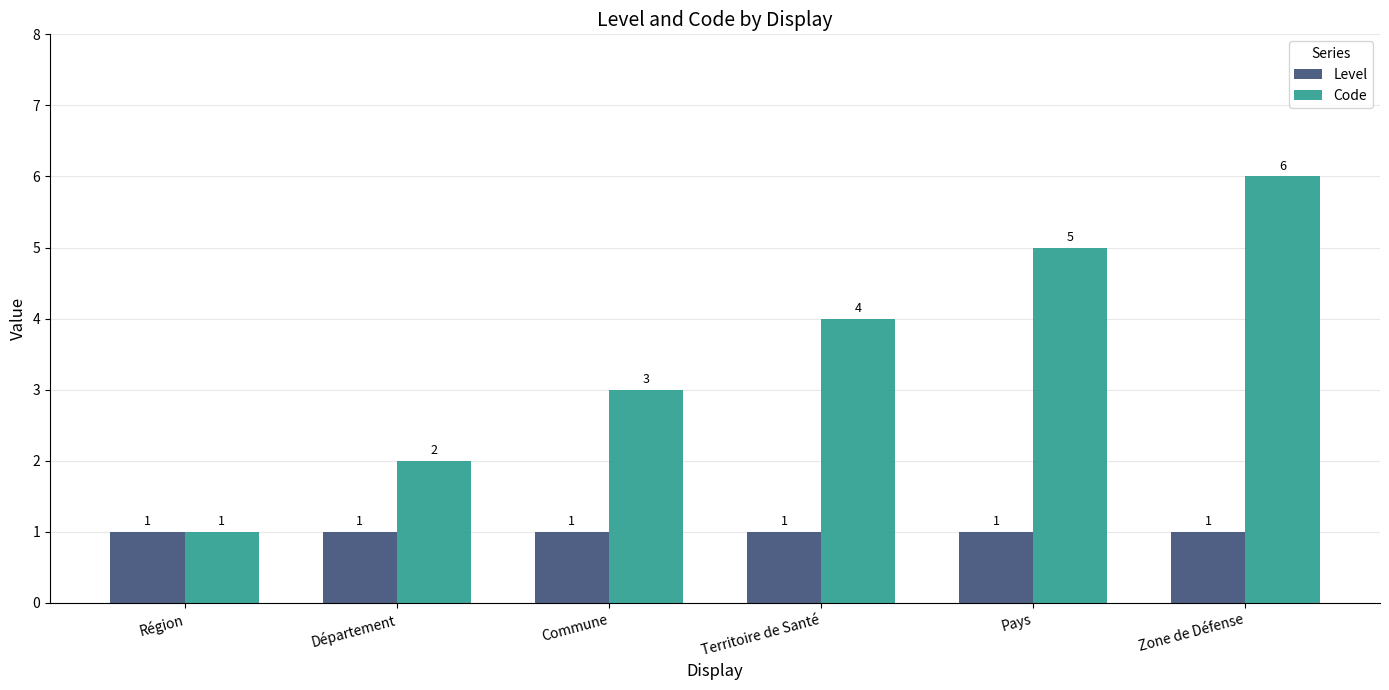

What is the approximate value of Level at Département?

1